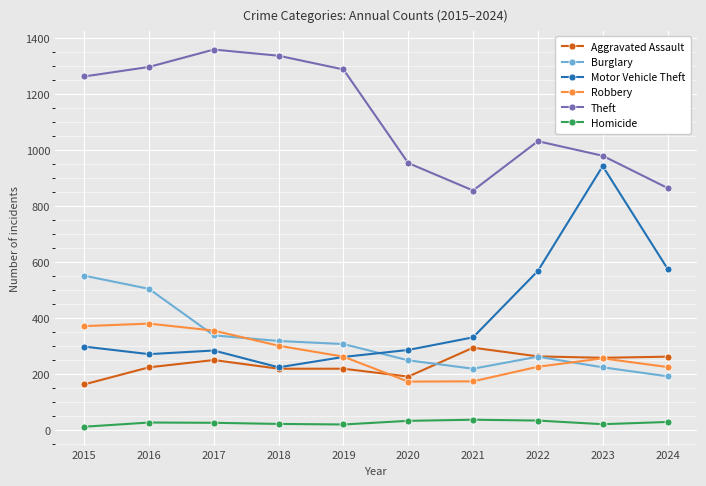

Does the chart have visible grid lines?

Yes